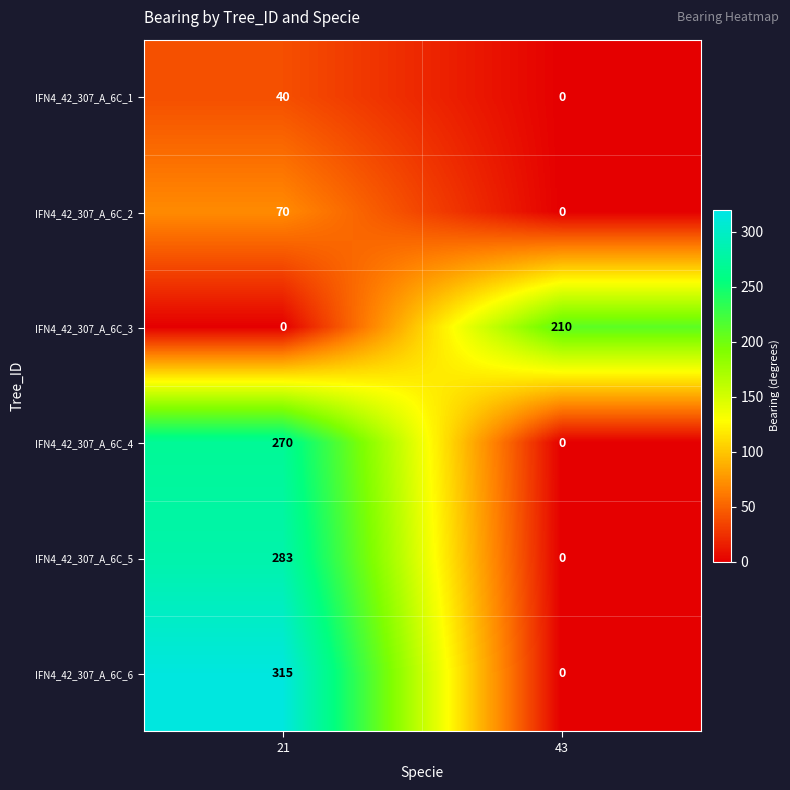

How many categories are shown in the chart?

2